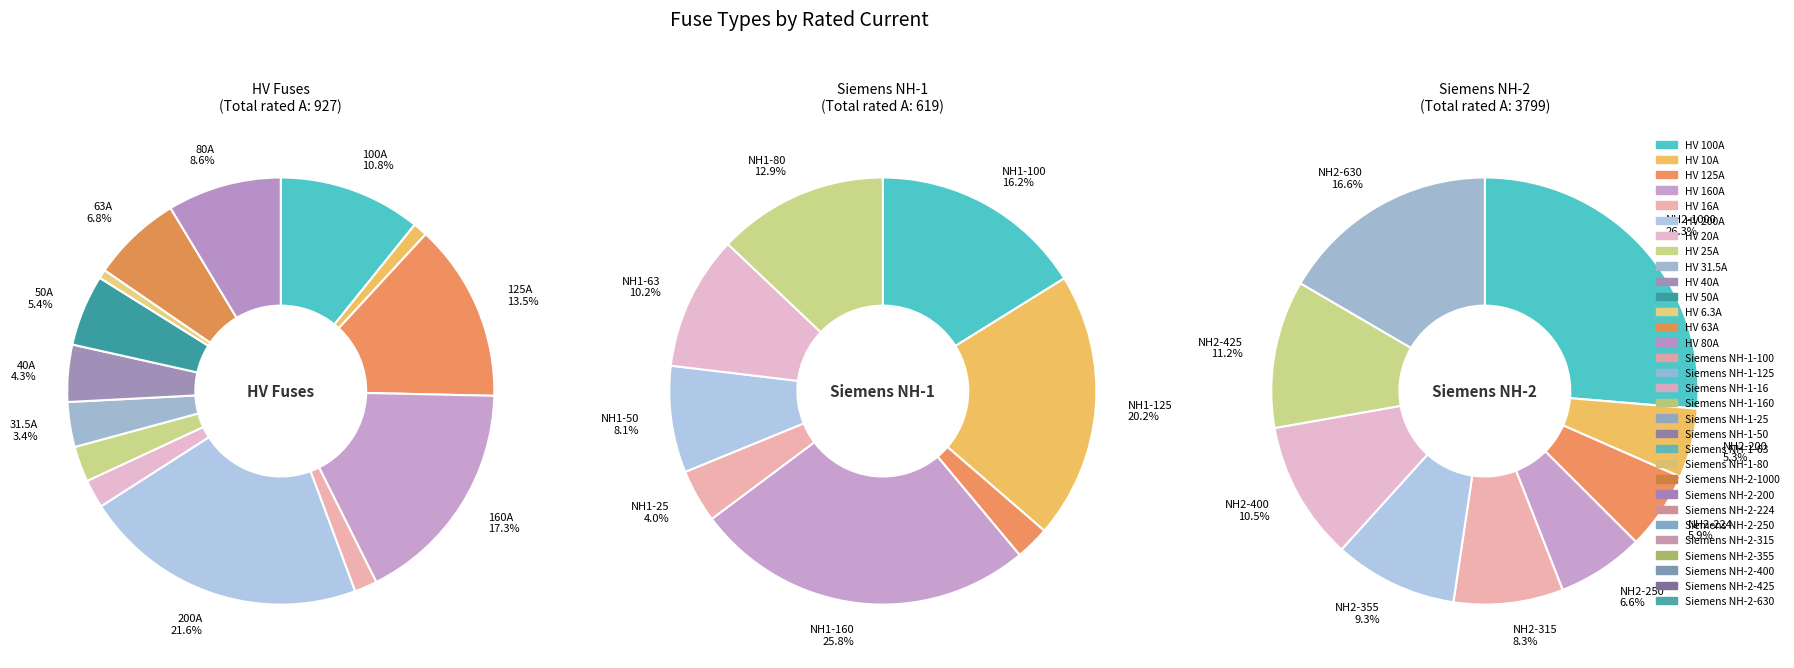

Between Siemens NH-1-80 and Siemens NH-2-400, which is larger?

Siemens NH-2-400